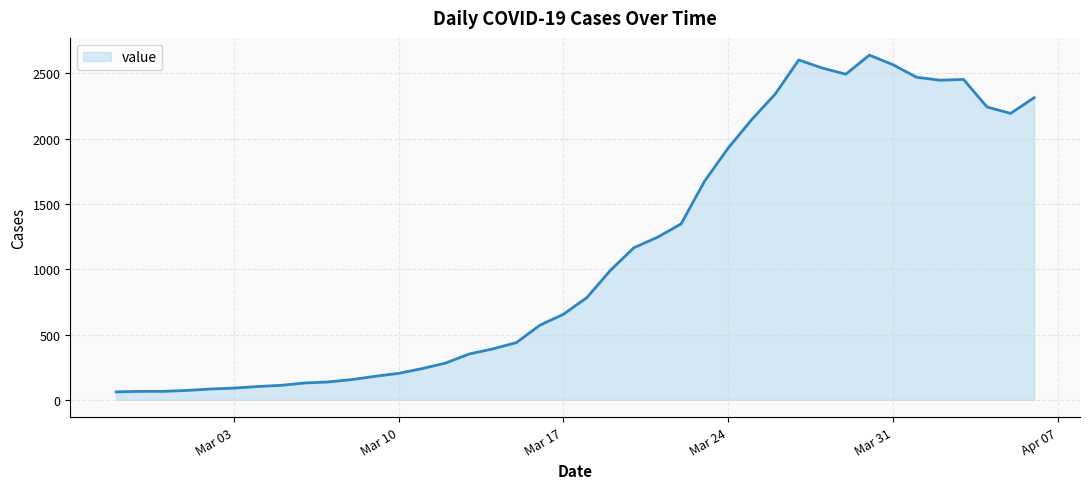

What is the difference between the maximum and minimum values?

2578